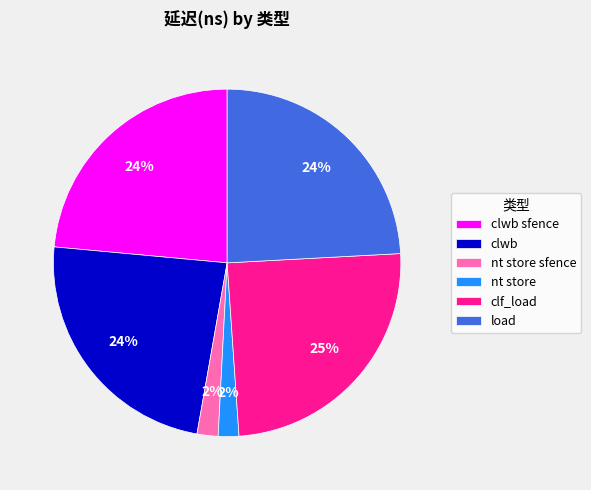

What percentage is the load slice, to the nearest percent?

24%